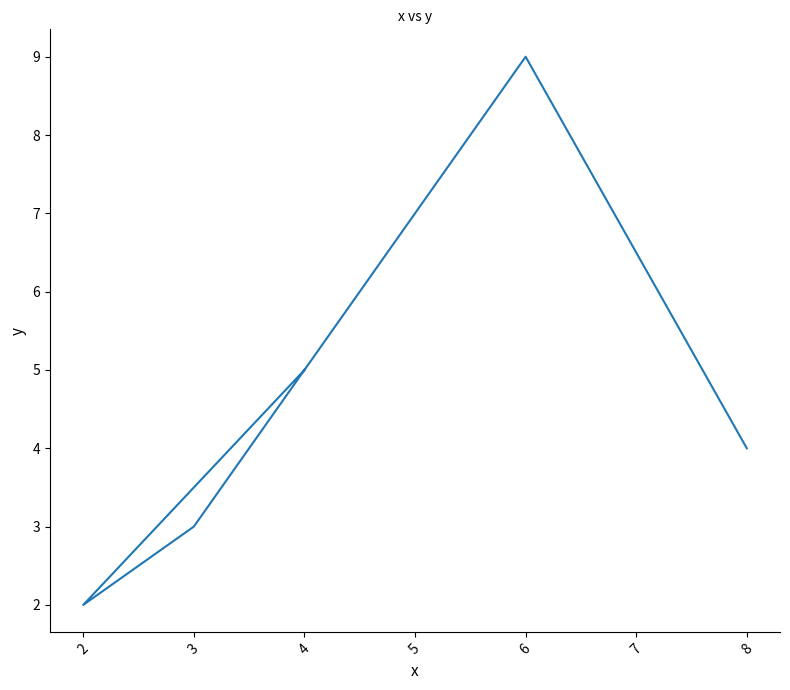

Which label corresponds to the smallest value in the chart?

2